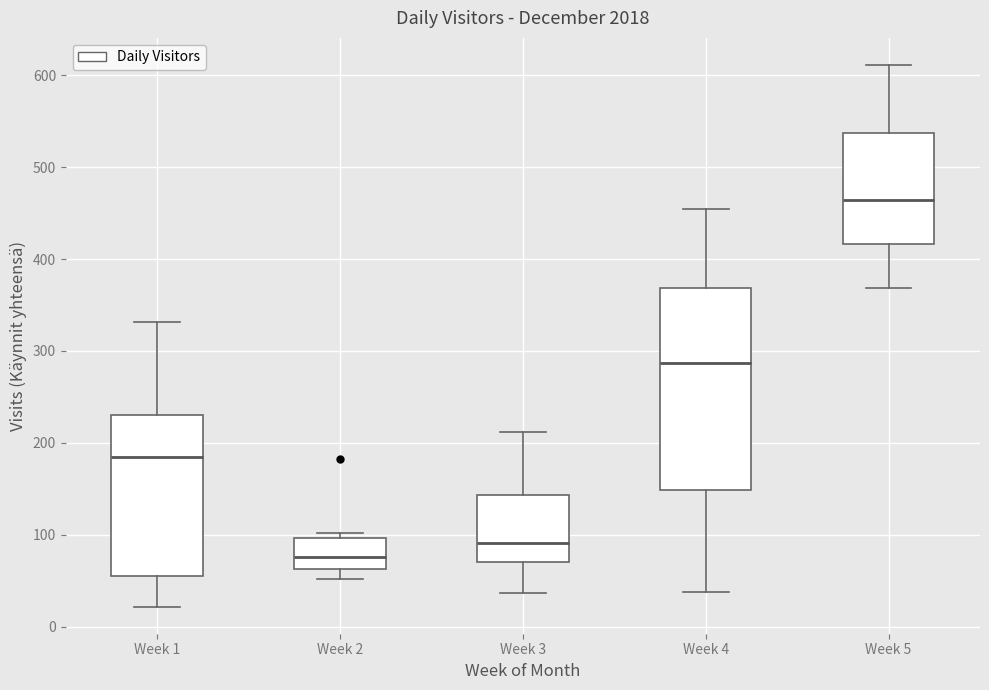

Where does the upper whisker of the box for Week 1 end on the y-axis? The values are not printed on the chart, so give them approximately, as read against the axis.

330